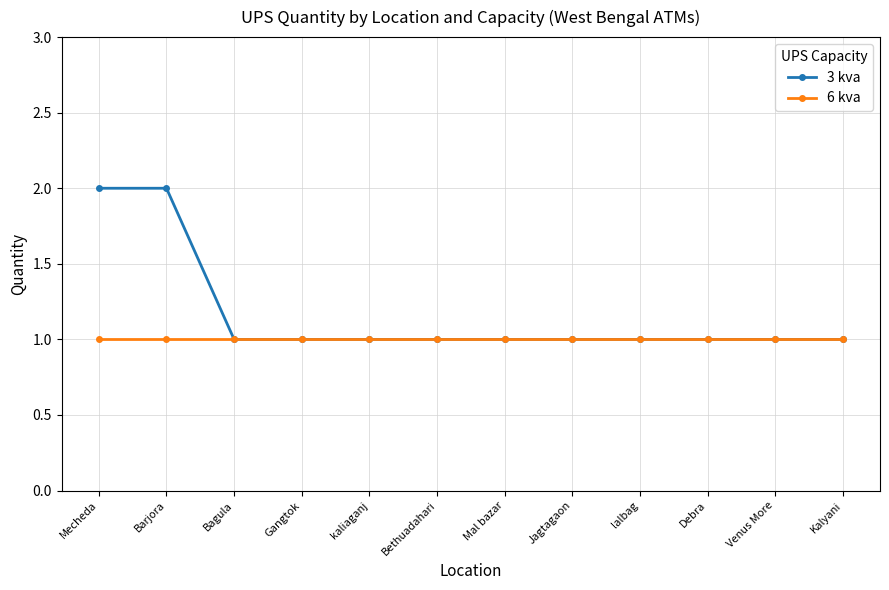

What is the sum of all 3 kva values?

14